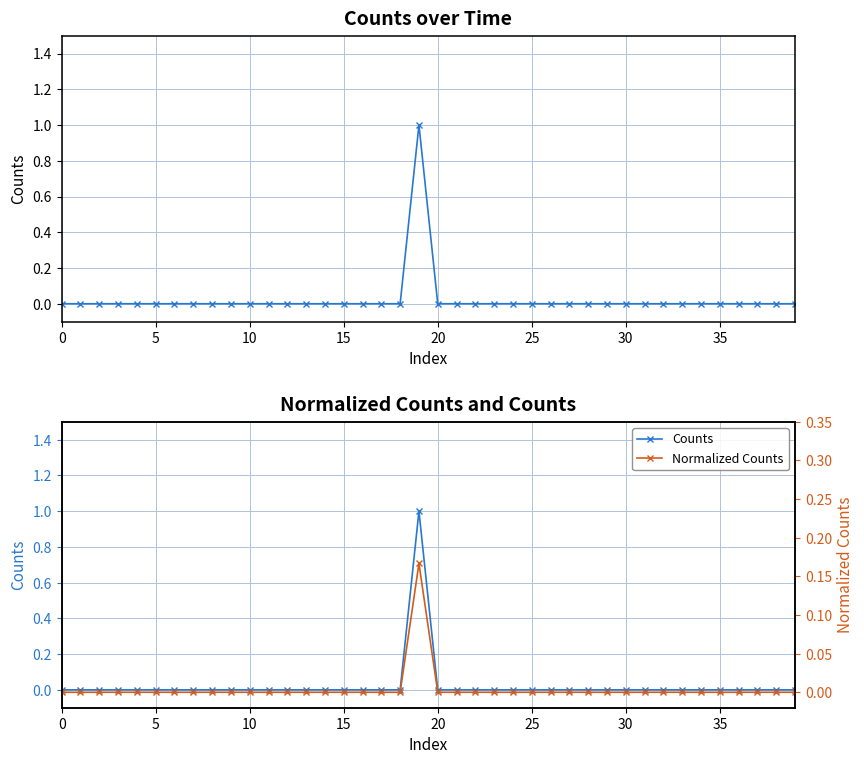

Which category has the highest value in the Counts series?

19